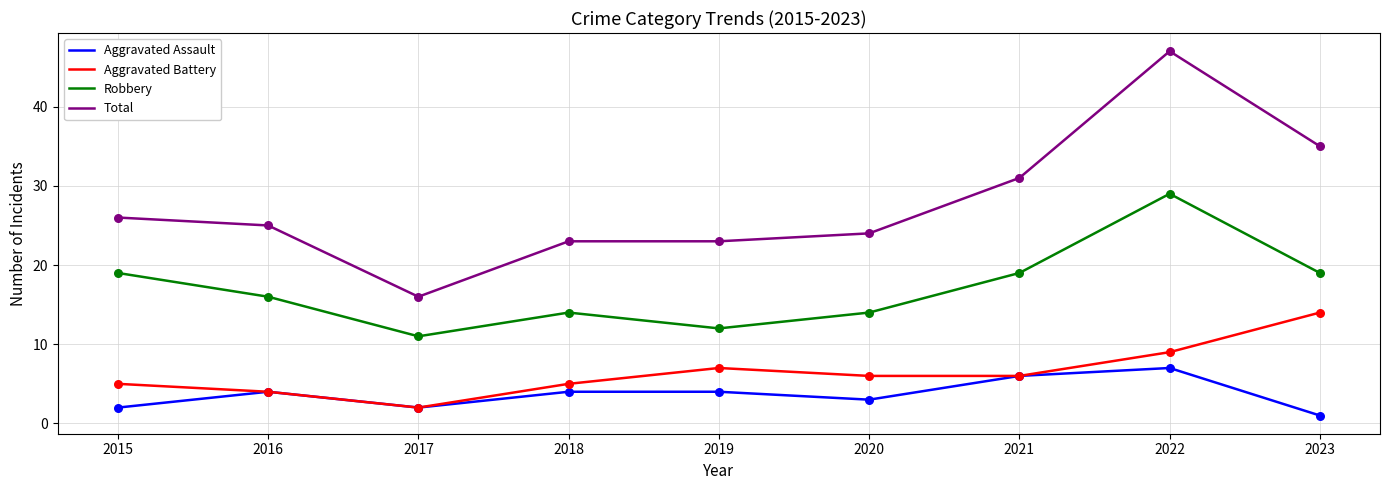

Is the value of Aggravated Assault at 2022 greater than the value of Aggravated Battery at 2015?

Yes